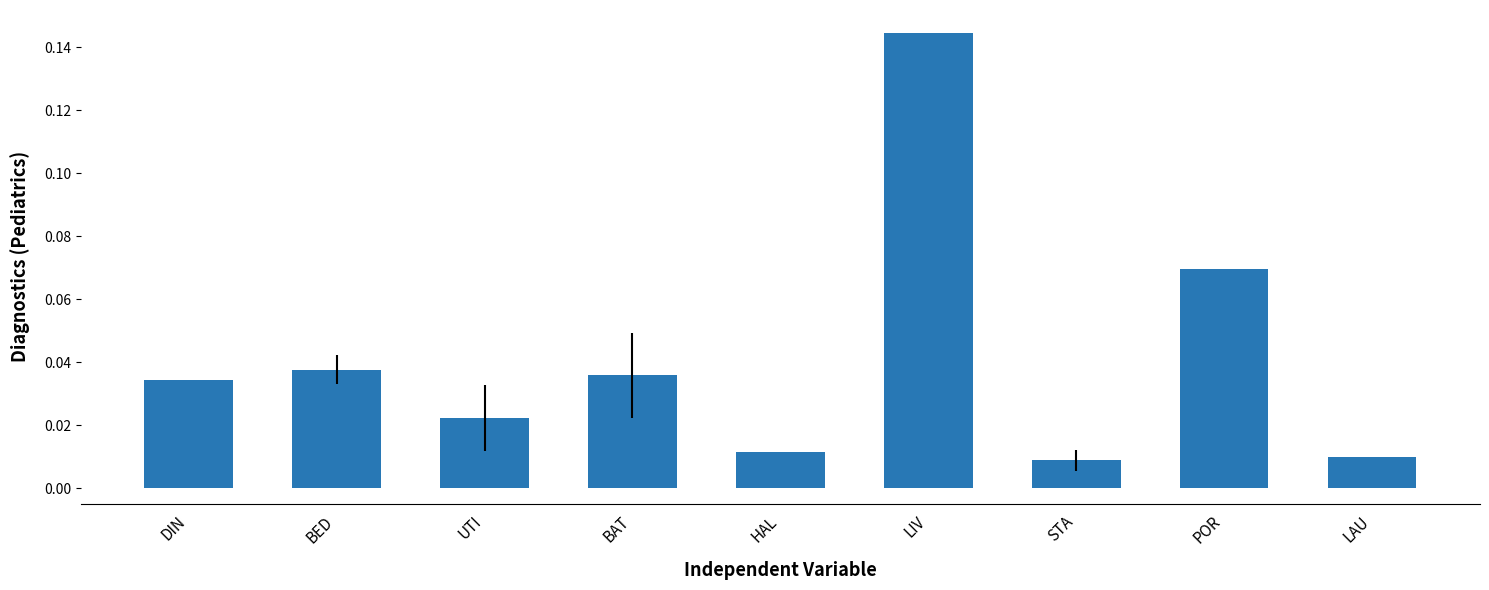

What position from the right is LIV?

4